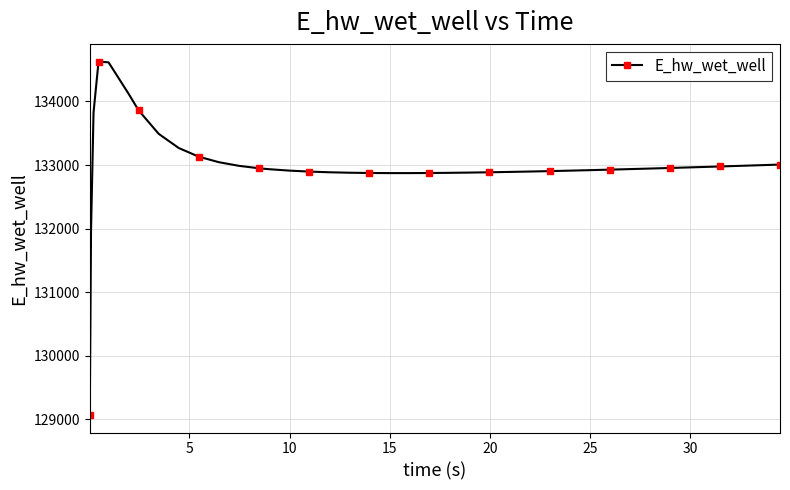

What is the minimum value shown in the chart?

129070.3